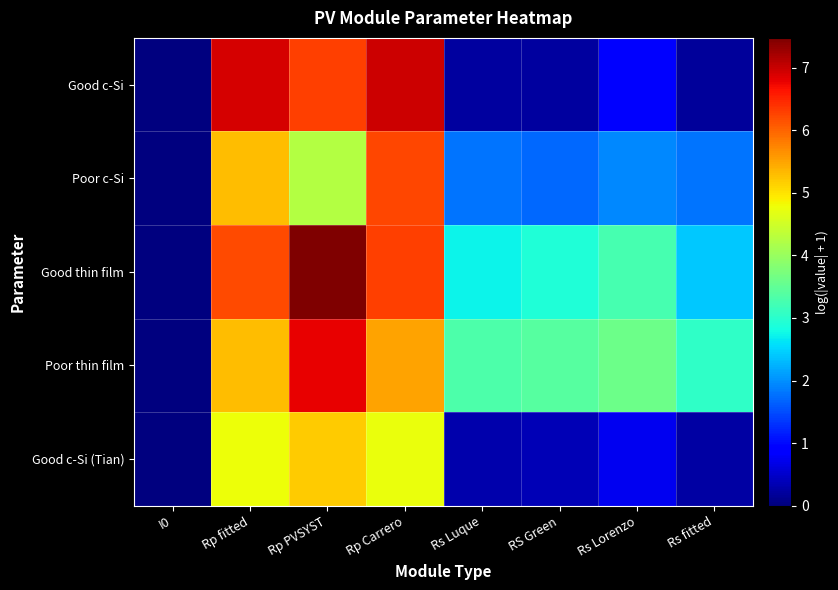

Which series changed the most between Rp fitted and Rs Luque?

Good c-Si